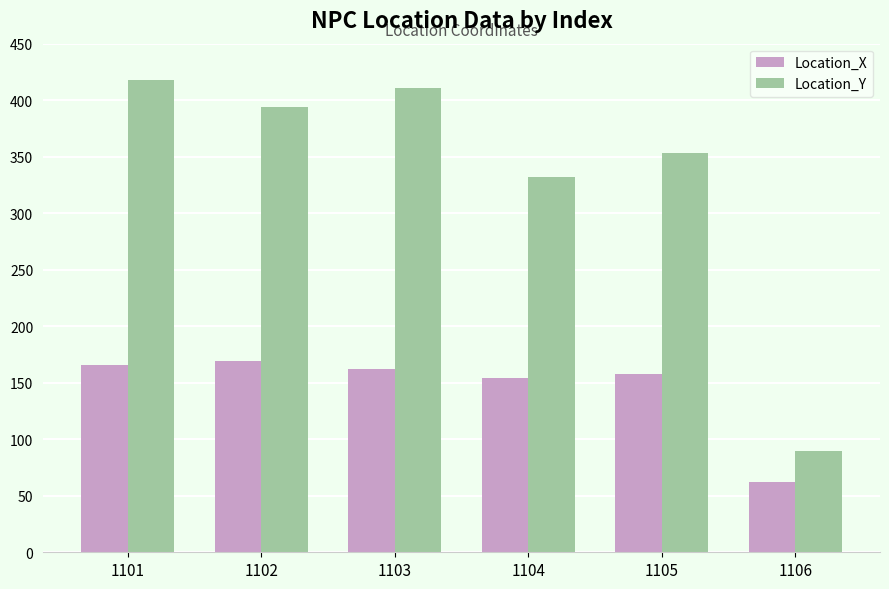

List the series in order of their peak value, highest first.

Location_Y, Location_X